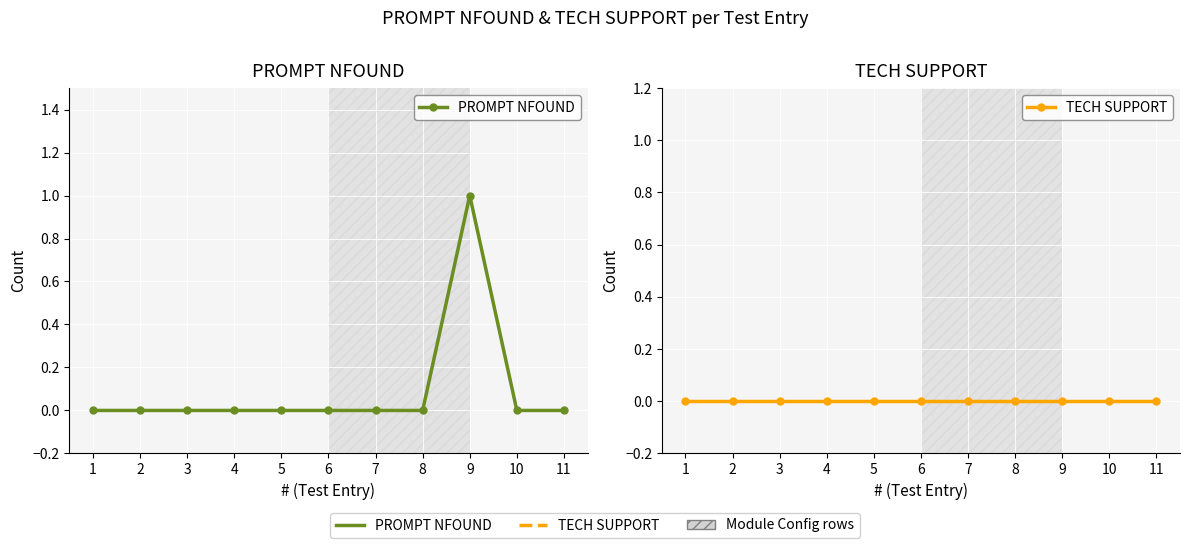

At which category is the sum across all series the highest?

9